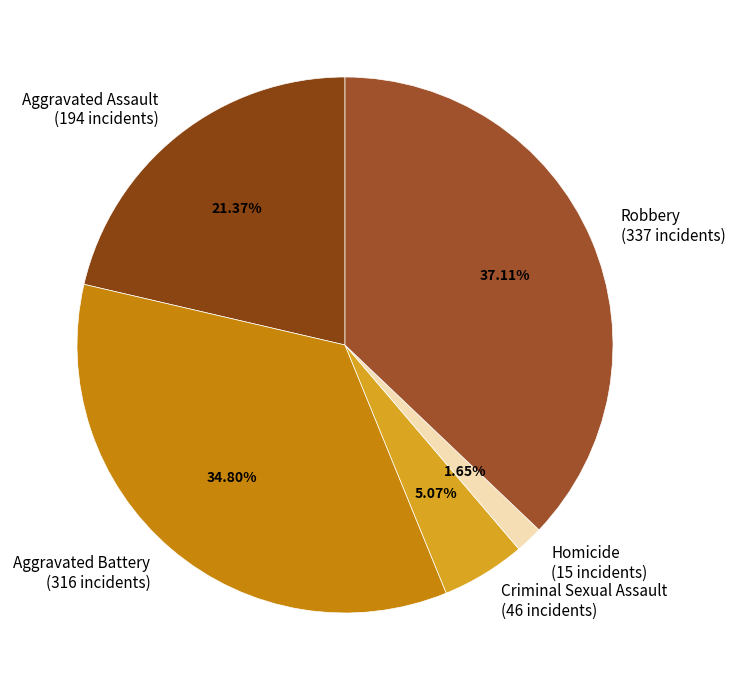

True or false: Criminal Sexual Assault accounts for 5% of the total.

True